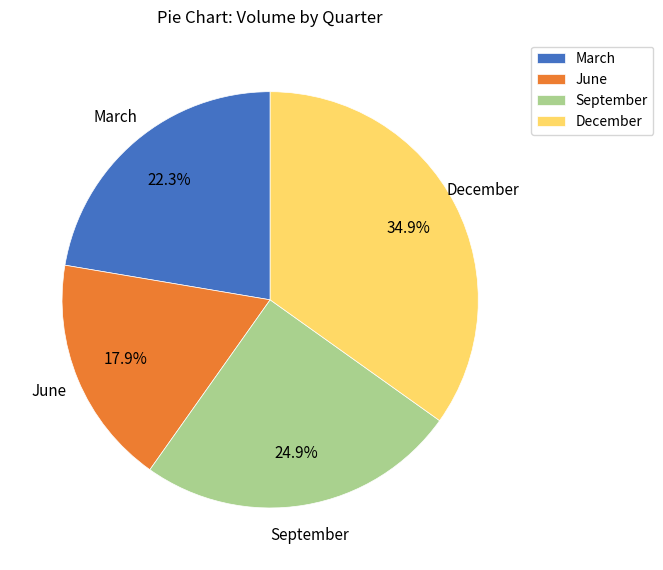

Which slice is the largest?

December